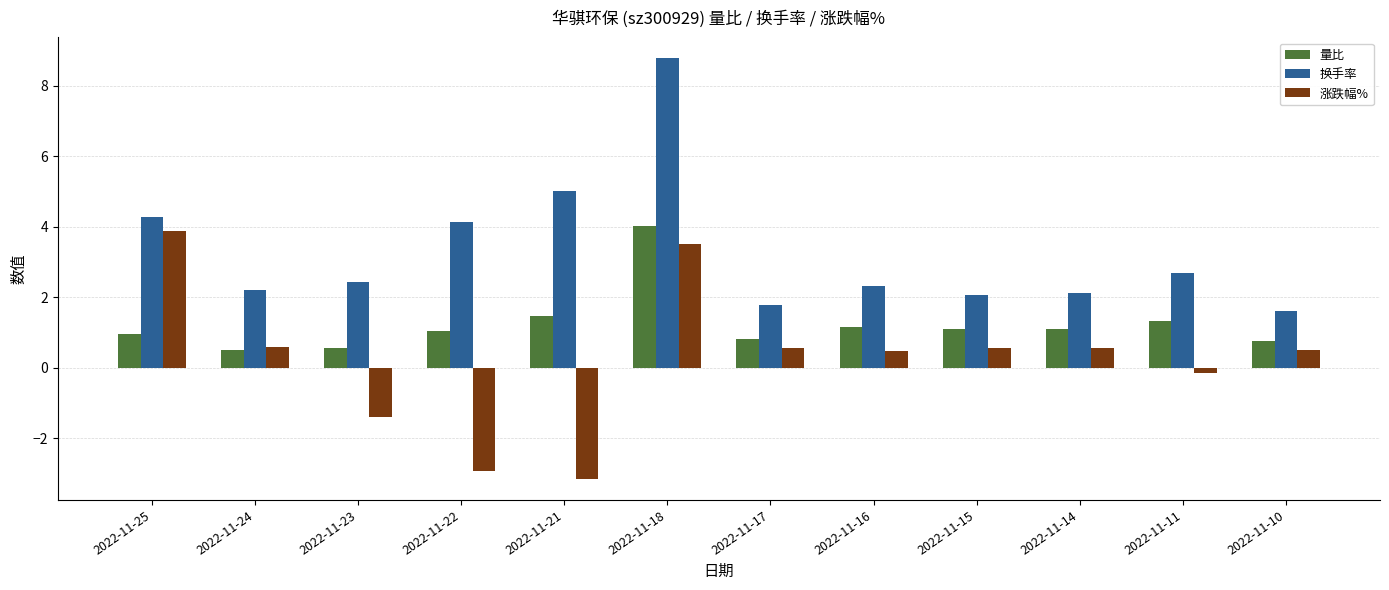

What is the sum of all 换手率 values?

39.4